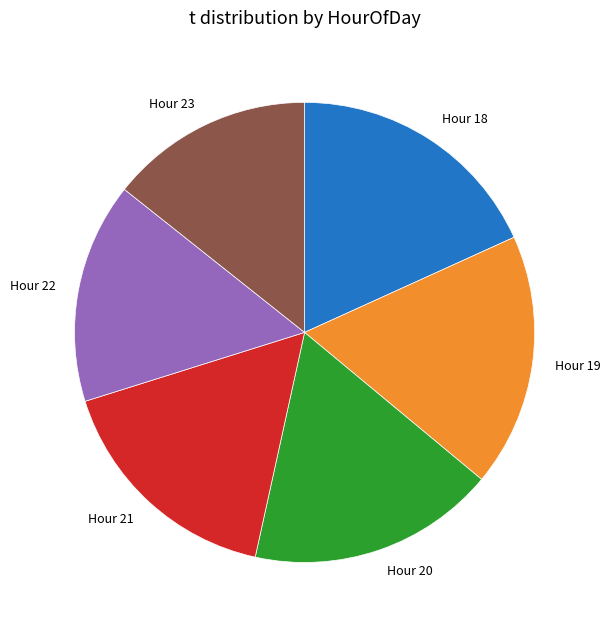

Is it true that Hour 20 is 30% of the pie?

False